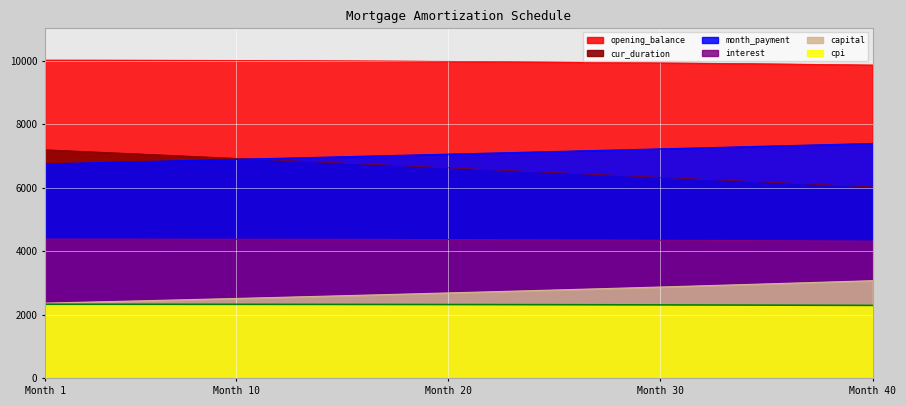

What is the minimum value for cur_duration?

6030.0